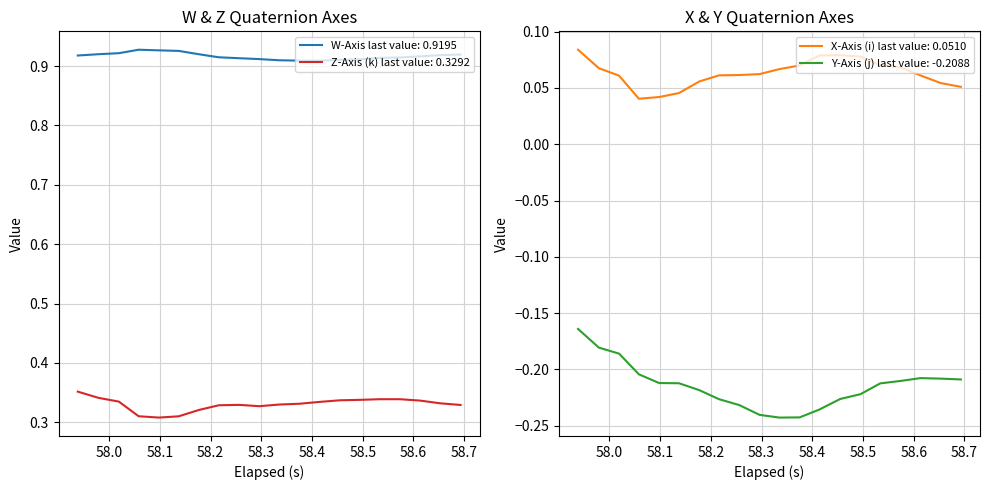

True or false: Z-Axis (k) last value: 0.3292 and W-Axis last value: 0.9195 cross at least once.

False